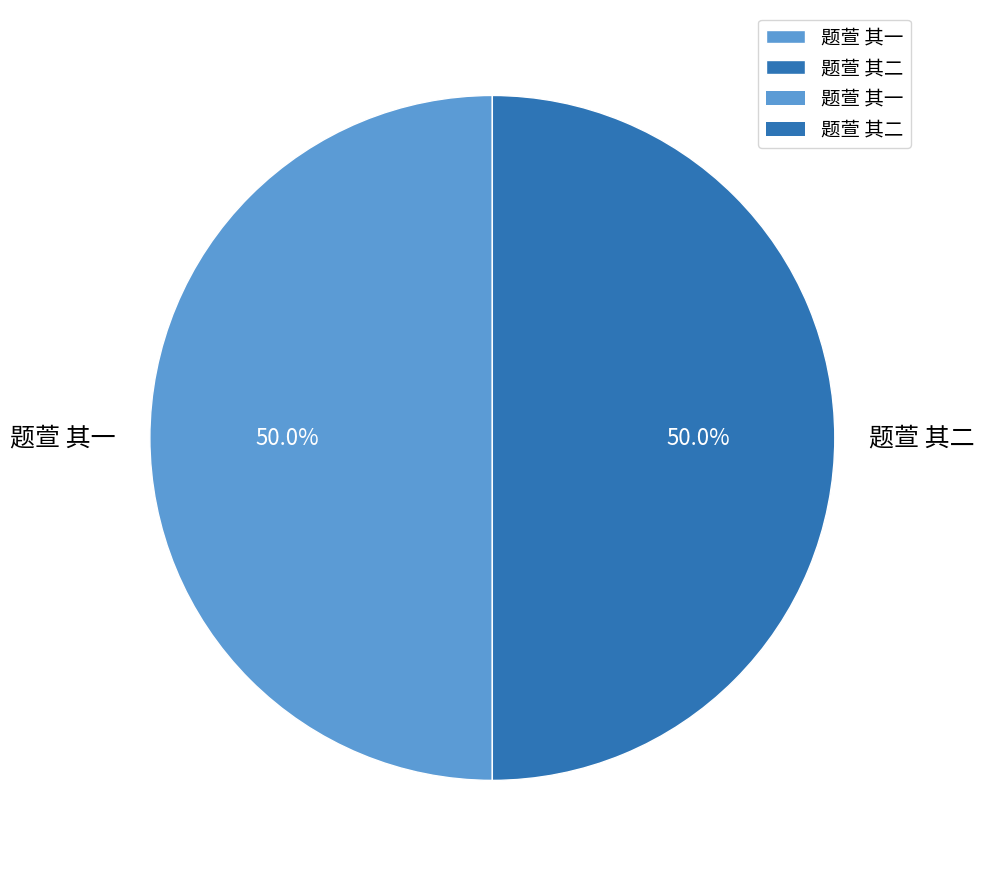

Is the sum of 题萱 其二 and 题萱 其一 greater than half?

Yes